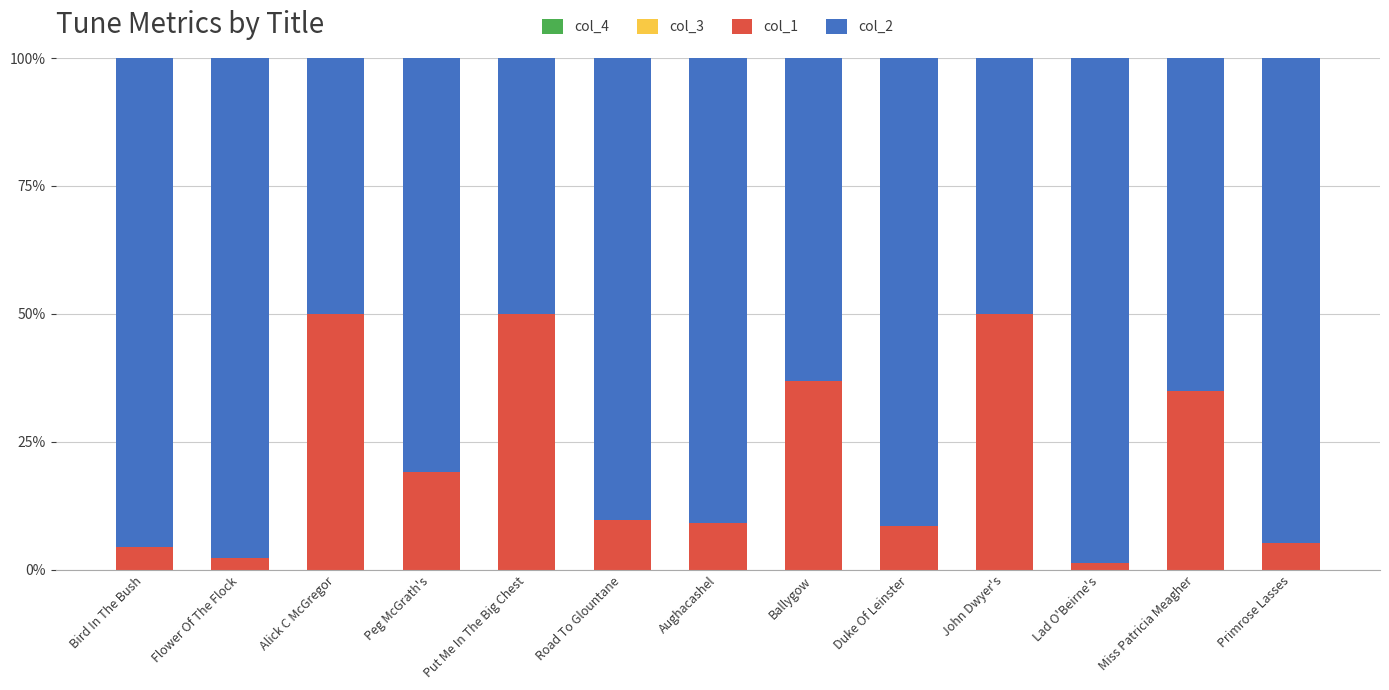

Rank the series by their maximum value, from highest to lowest.

col_2, col_1, col_3, col_4